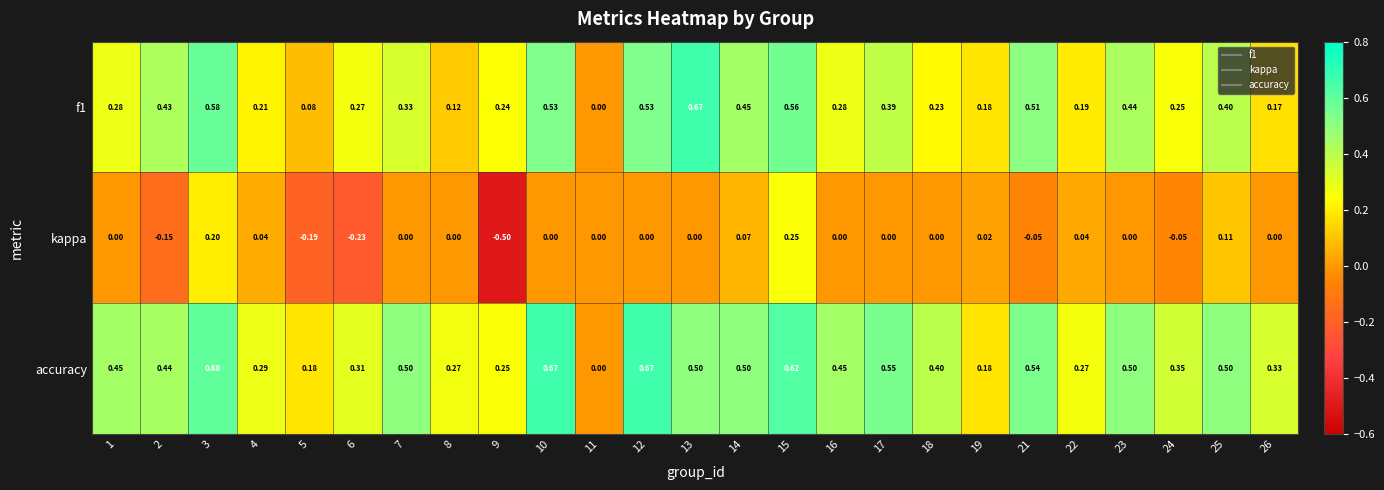

At which category is the sum across all series the highest?

15